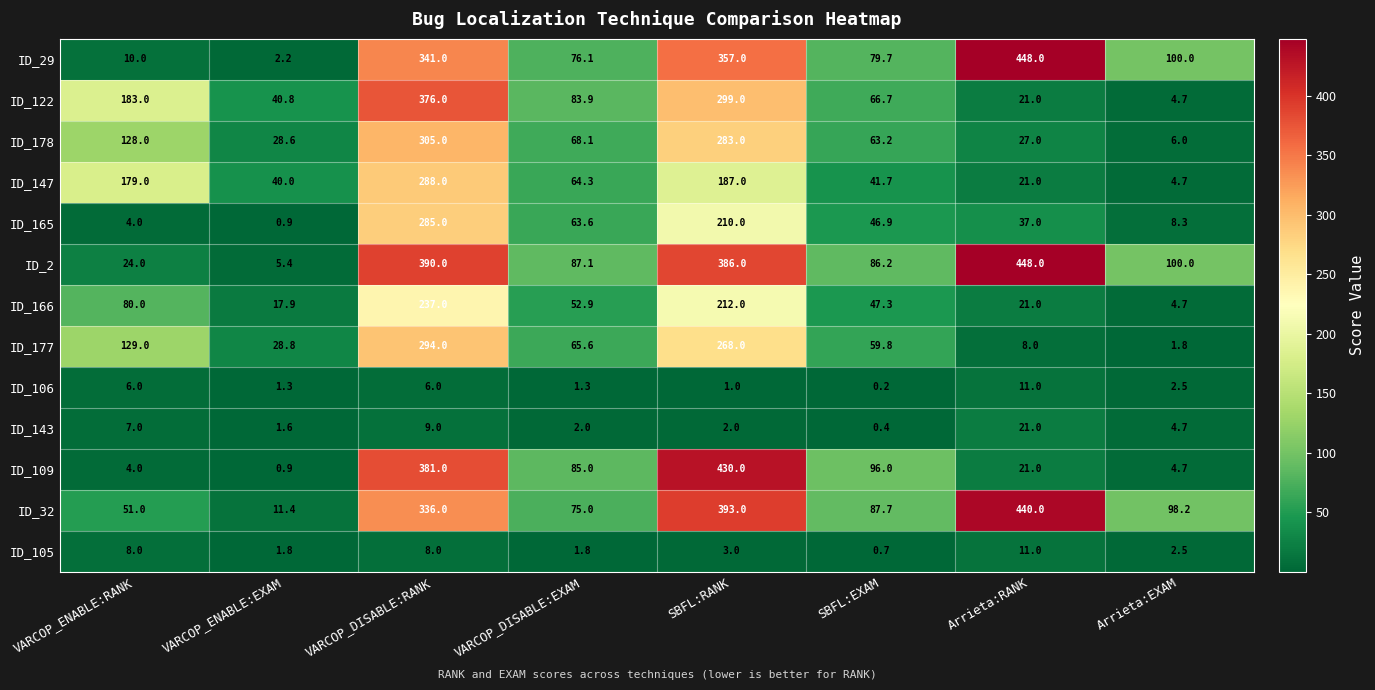

At VARCOP_DISABLE:RANK, list the series in order from smallest to largest.

ID_106, ID_105, ID_143, ID_166, ID_165, ID_147, ID_177, ID_178, ID_32, ID_29, ID_122, ID_109, ID_2